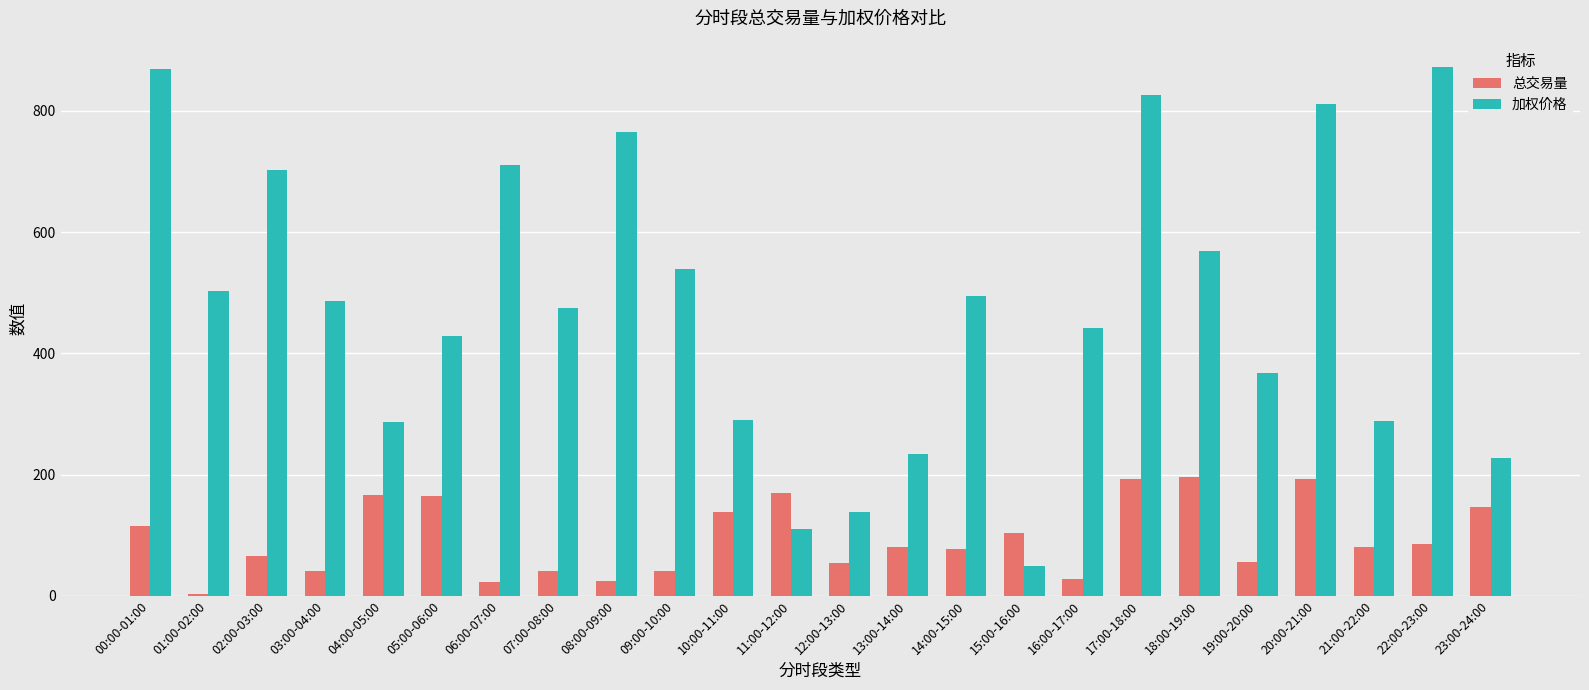

What is the smallest value displayed?

3.8